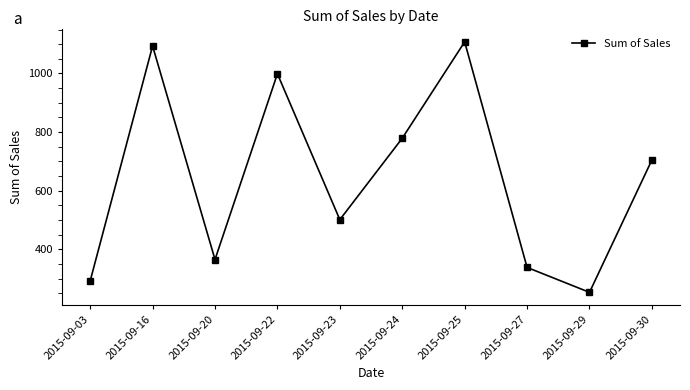

How many categories are shown in the chart?

10